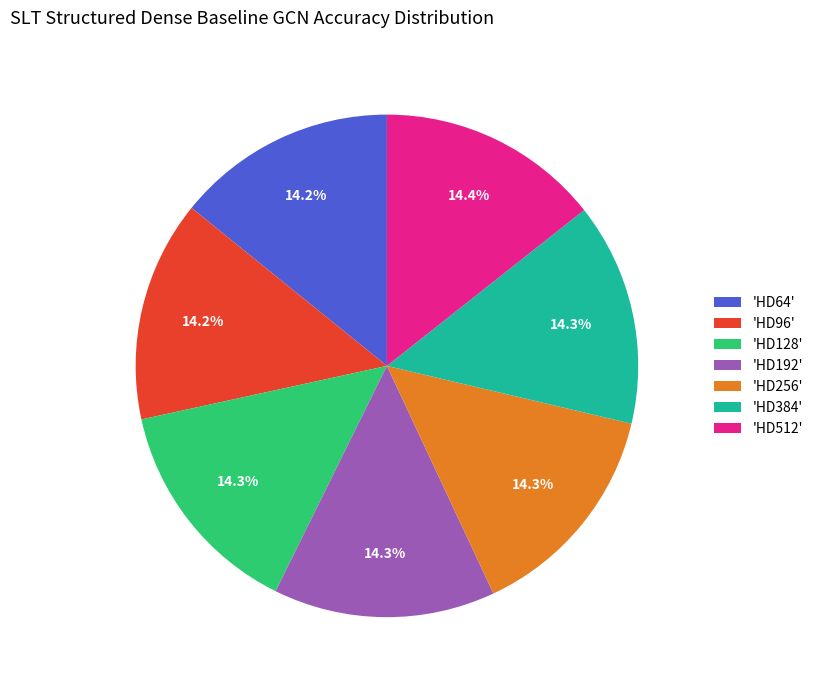

Is 'HD384' the majority of the pie?

No